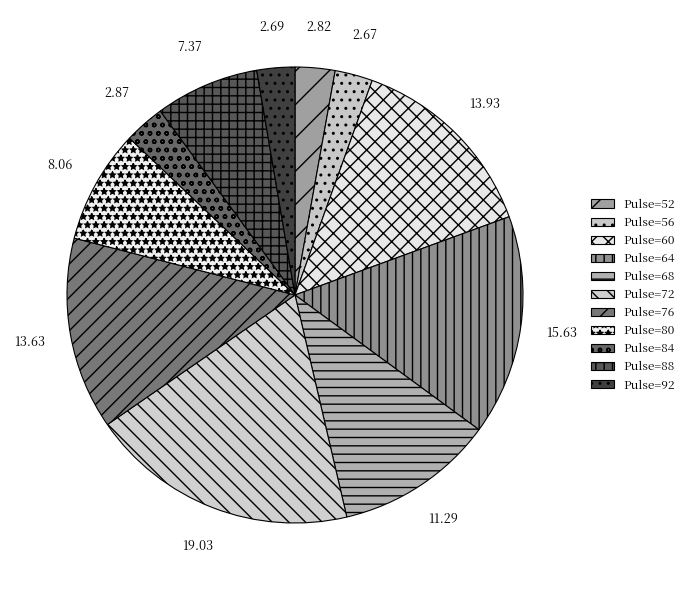

Approximately how many times larger is the value at Pulse=72 compared to Pulse=64?

1.2